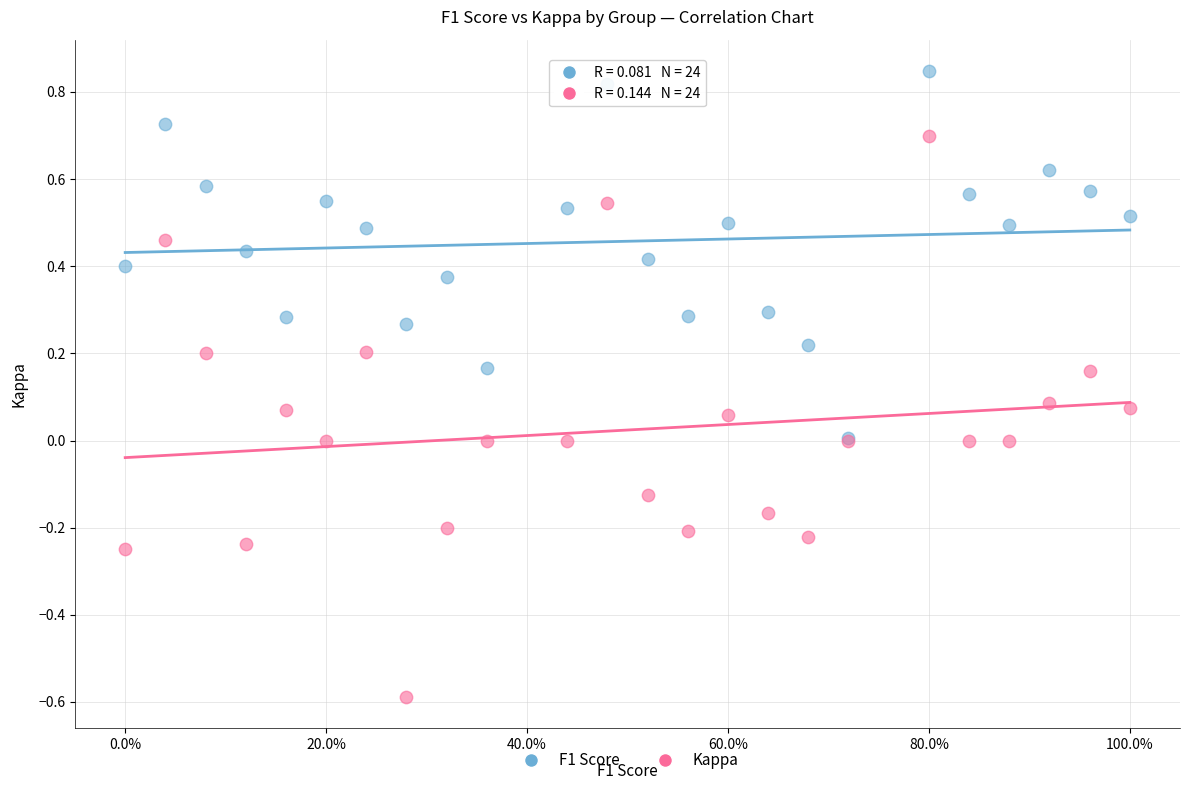

Which series reaches the minimum Y coordinate?

Kappa